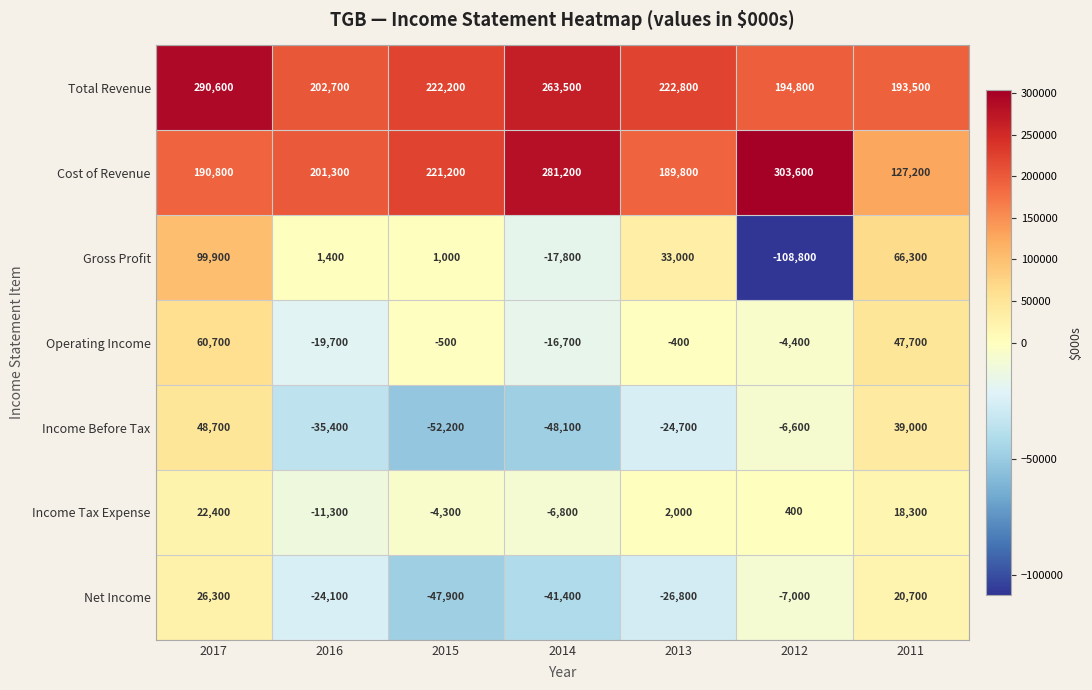

List the series in order of their peak value, highest first.

Cost of Revenue, Total Revenue, Gross Profit, Operating Income, Income Before Tax, Net Income, Income Tax Expense